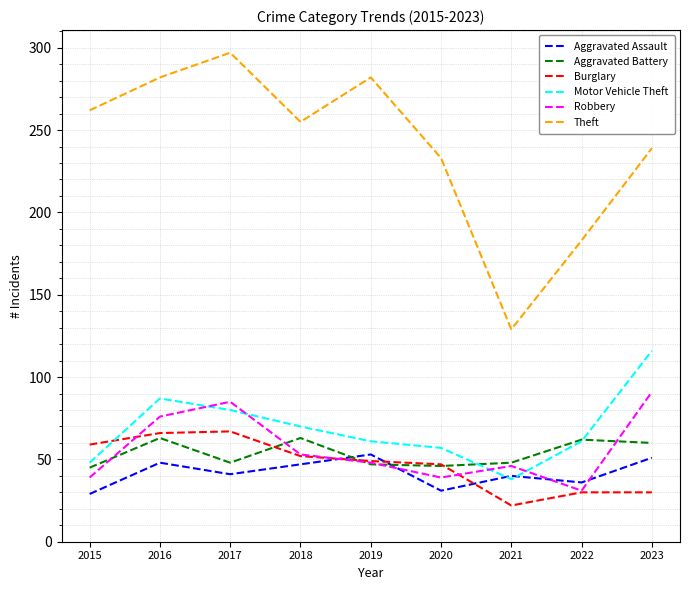

Is it true that Burglary equals 67 at 2017?

True